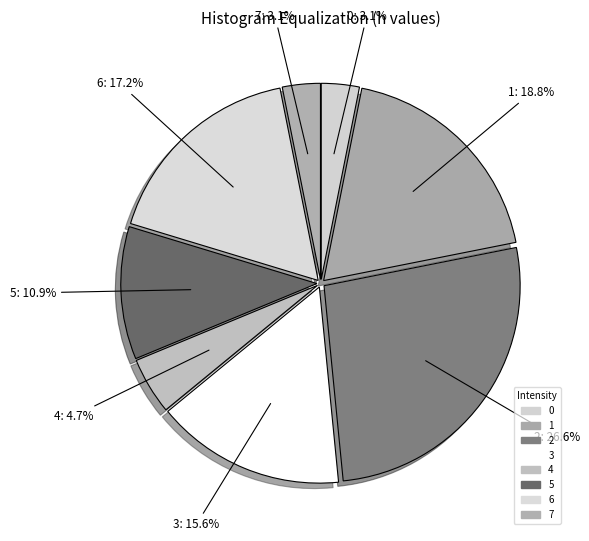

True or false: 7 accounts for 3% of the total.

True